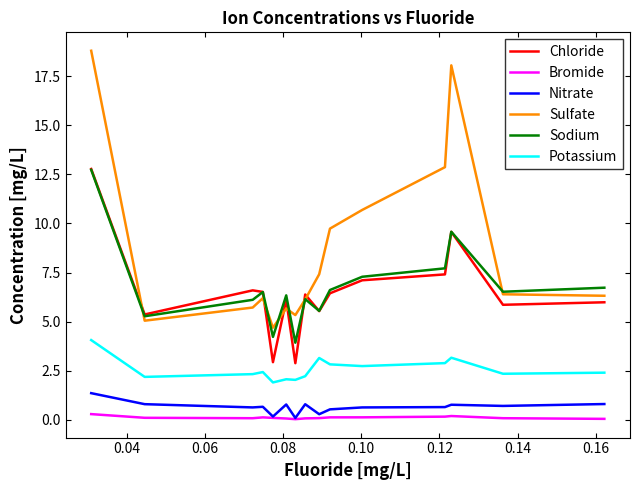

Which series has the largest total across all categories?

Sulfate